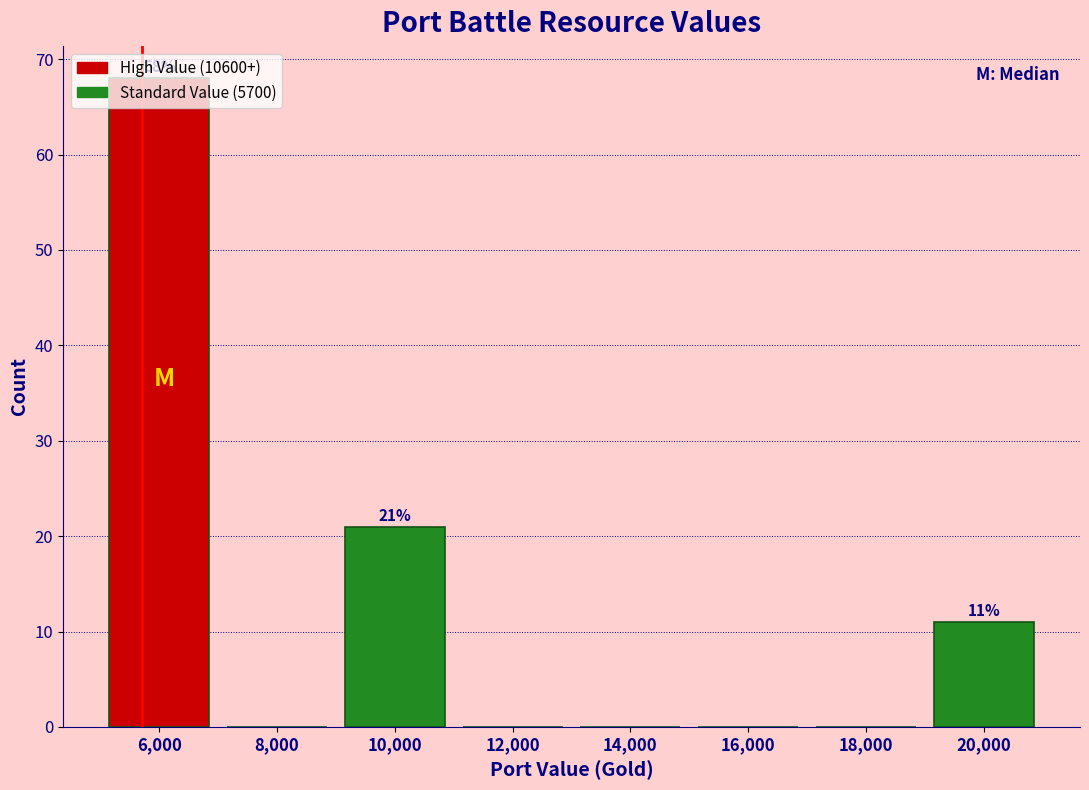

Which range on the x-axis has the tallest bar?

5000 to 7000